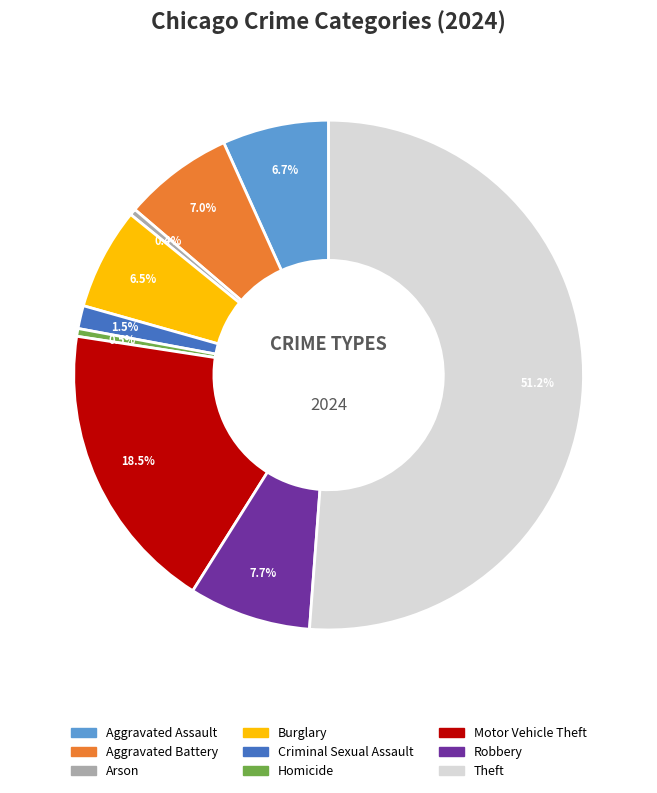

Which slice is the largest?

Theft